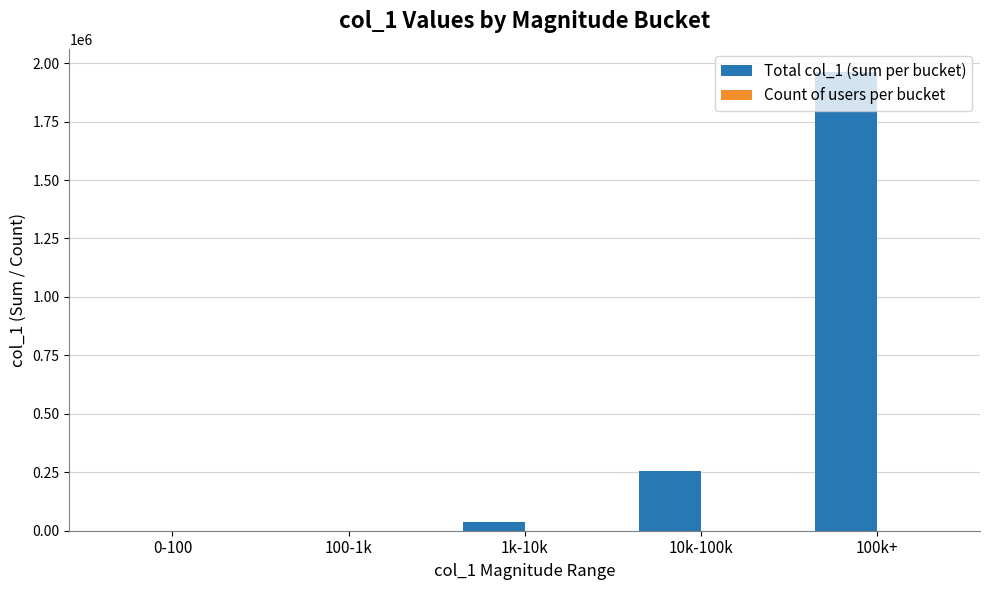

Which series has the largest total across all categories?

Total col_1 (sum per bucket)